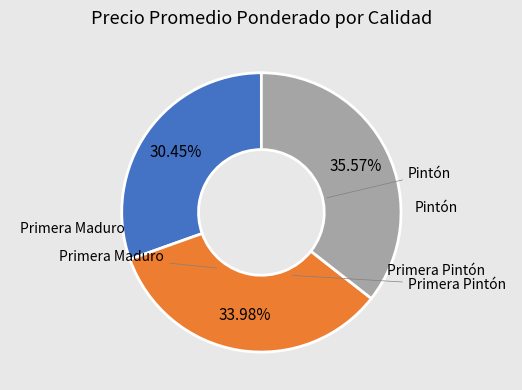

Is there any slice that represents more than half of the pie?

No